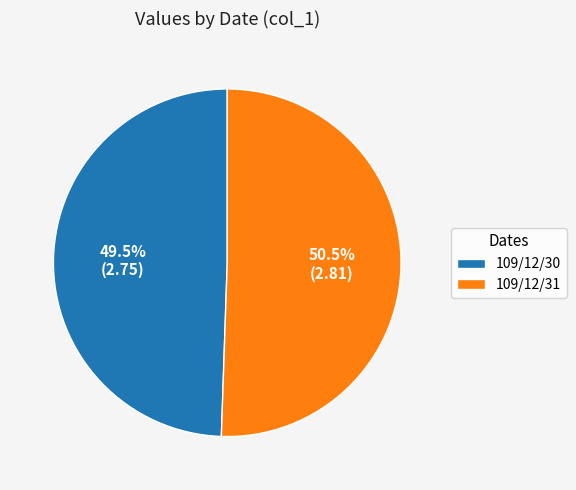

Which slice represents more than half of the pie?

109/12/31